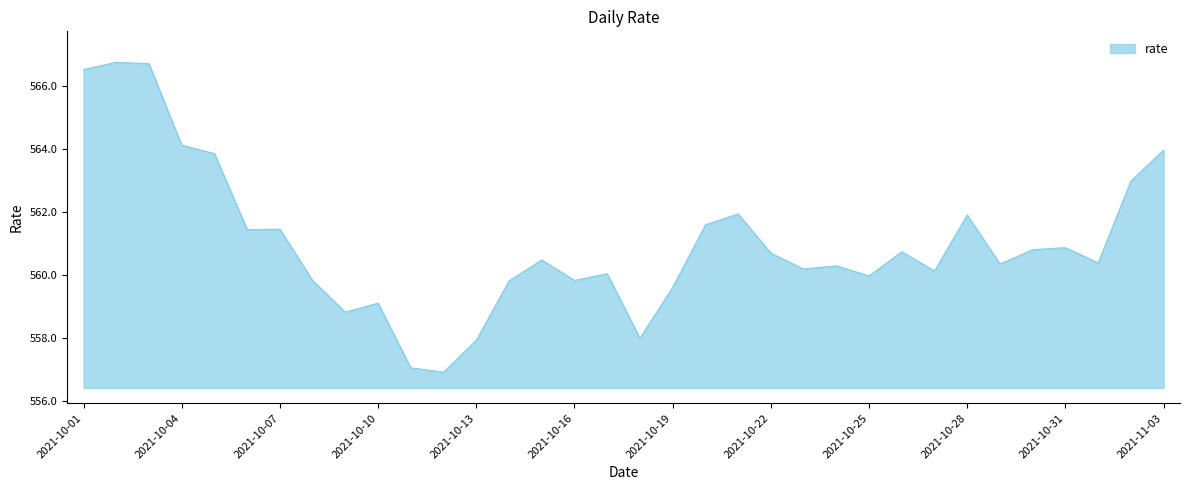

What is the smallest value displayed?

556.9